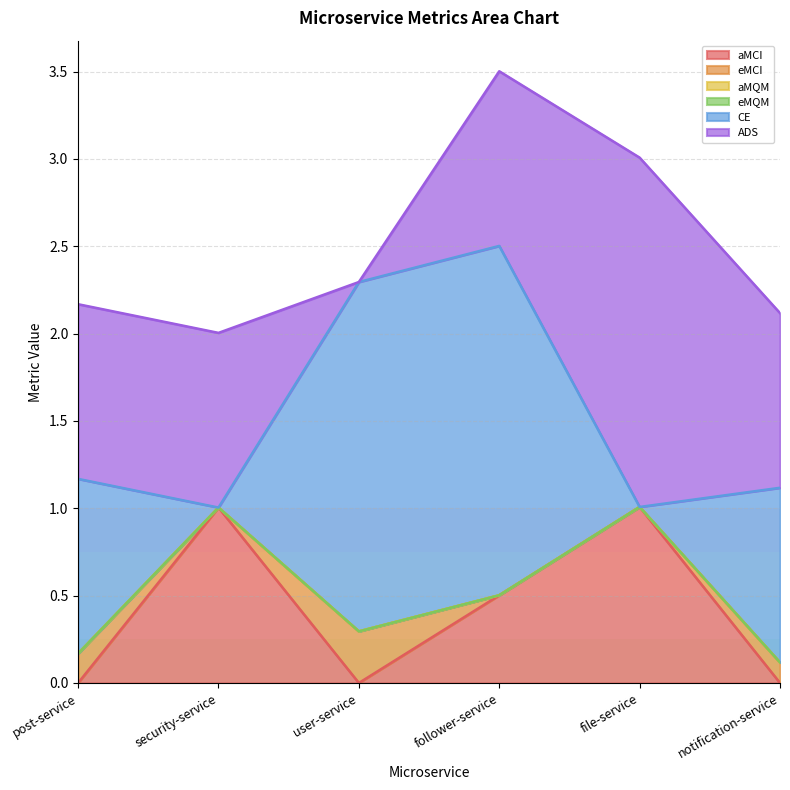

What is the label of the 6th point from the right?

post-service